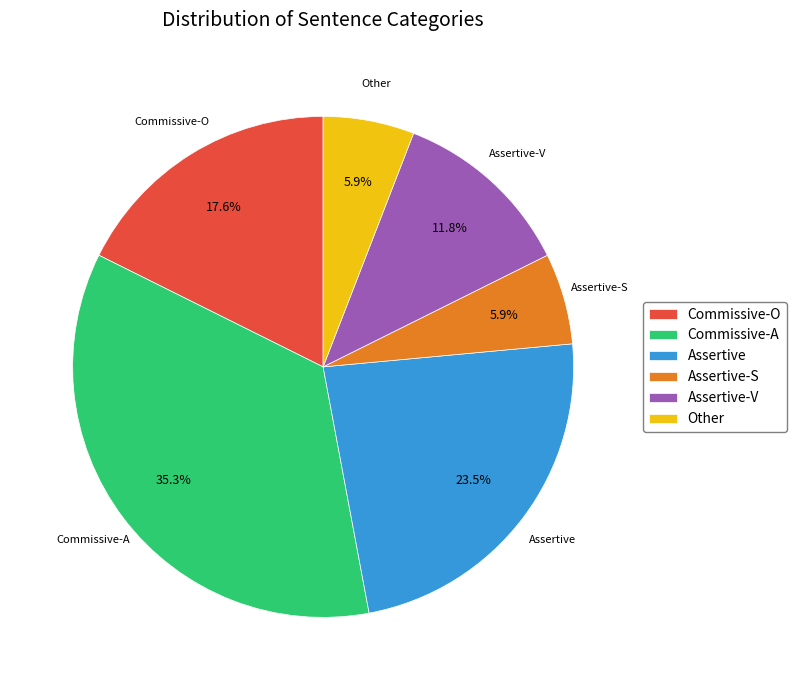

To the nearest percent, what portion does Assertive-S represent?

6%